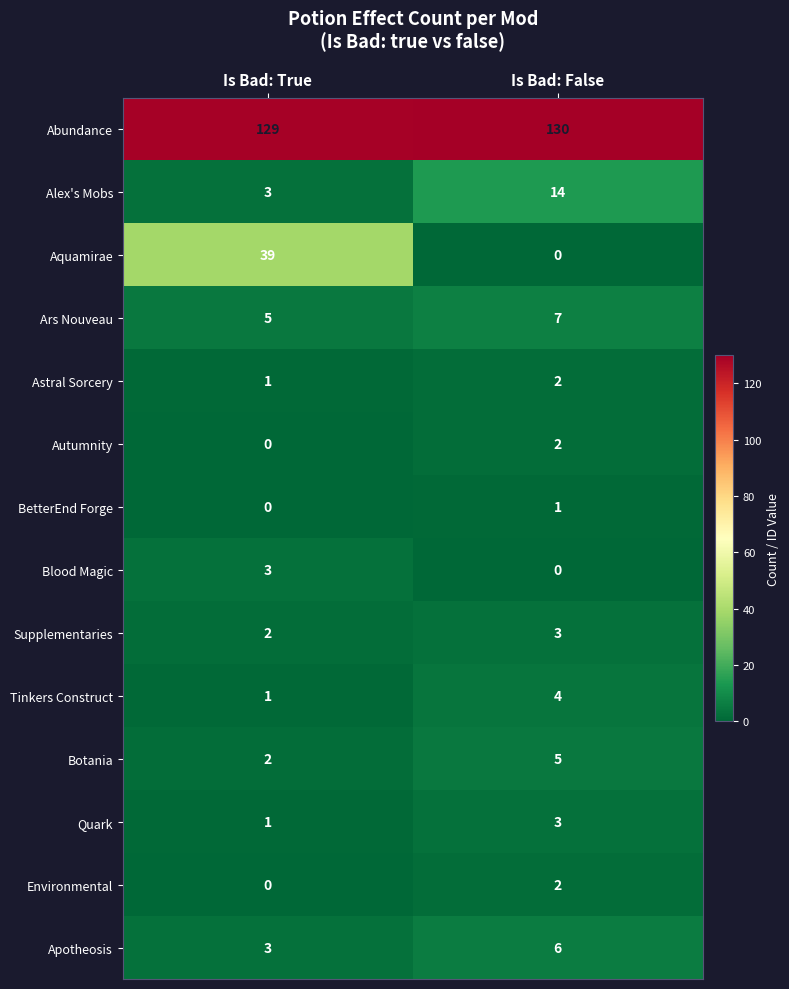

Where is Astral Sorcery nearest to the value 1?

Is Bad: True